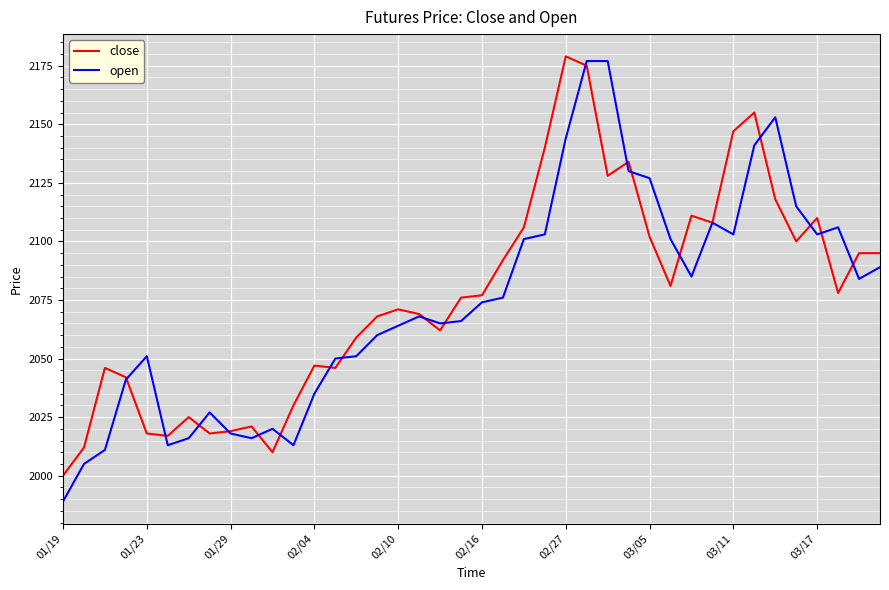

What is the minimum value for close?

2000